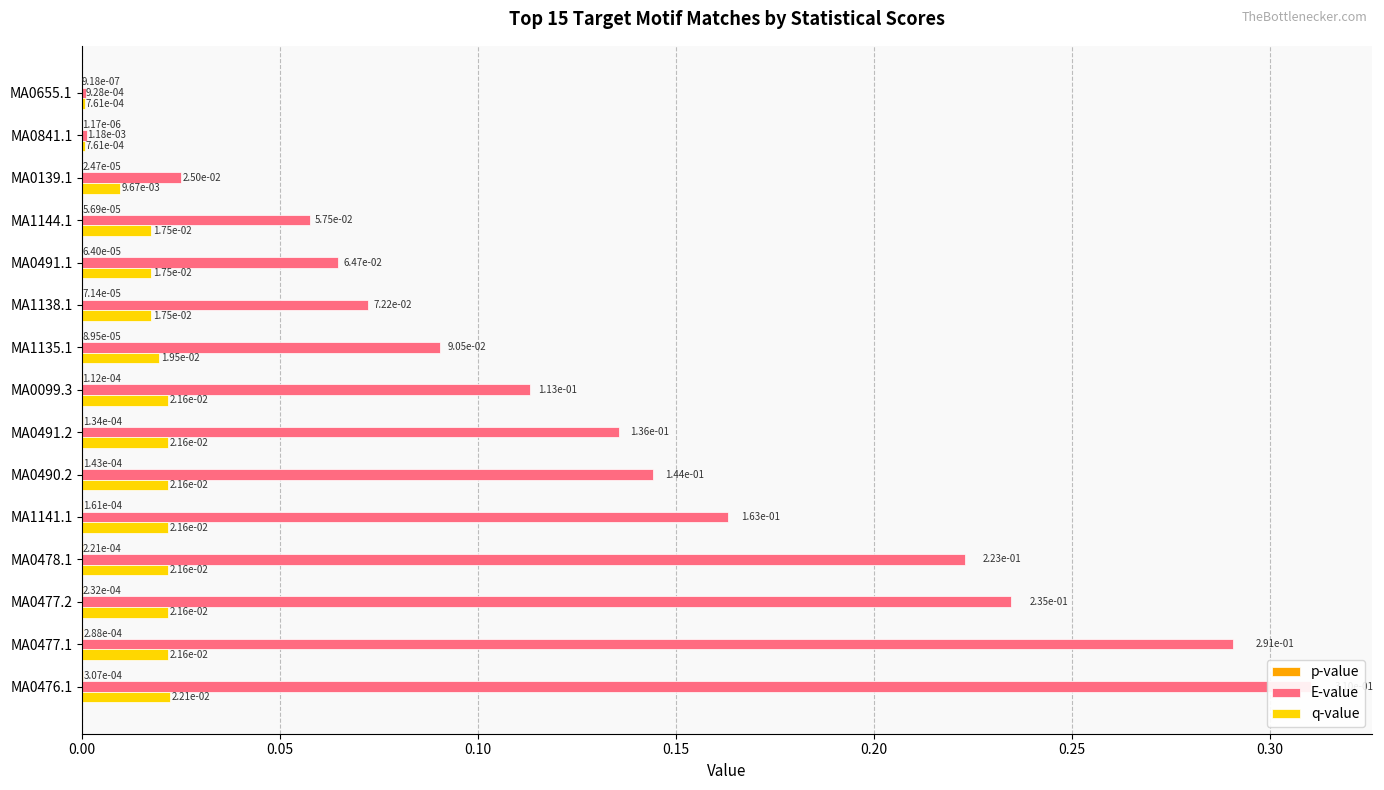

Reading left to right, list all the values displayed in this chart.

p-value: 0.0	0.0	0.0	0.0	0.0	0.0	0.0	0.0	0.0	0.0	0.0	0.0	0.0	0.0	0.0
E-value: 0.0	0.0	0.0	0.1	0.1	0.1	0.1	0.1	0.1	0.1	0.2	0.2	0.2	0.3	0.3
q-value: 0.0	0.0	0.0	0.0	0.0	0.0	0.0	0.0	0.0	0.0	0.0	0.0	0.0	0.0	0.0